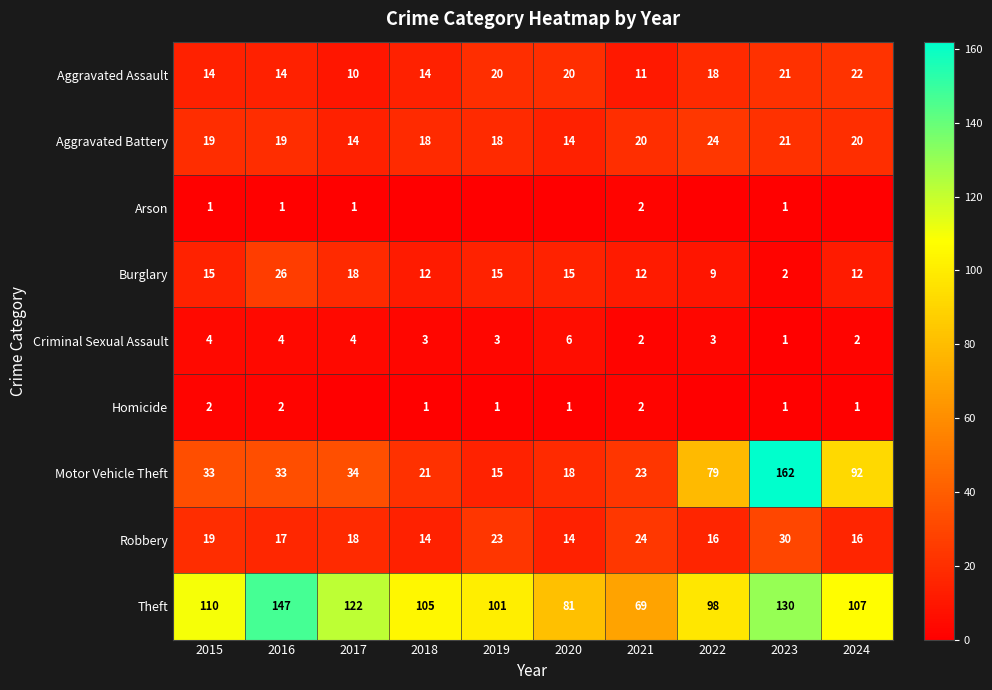

Read the Aggravated Assault value at 2019, to the nearest 5.

20